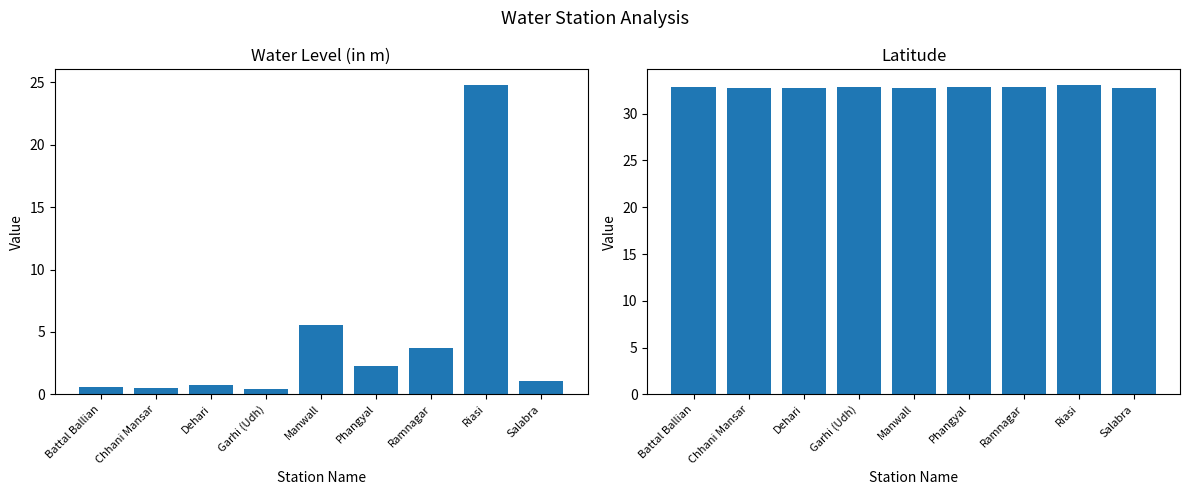

Reading left to right, extract all data points from this chart.

water_level (in m): 0.6	0.5	0.7	0.4	5.6	2.3	3.8	24.8	1.1
lat: 32.9	32.7	32.8	32.9	32.8	32.9	32.8	33.1	32.7